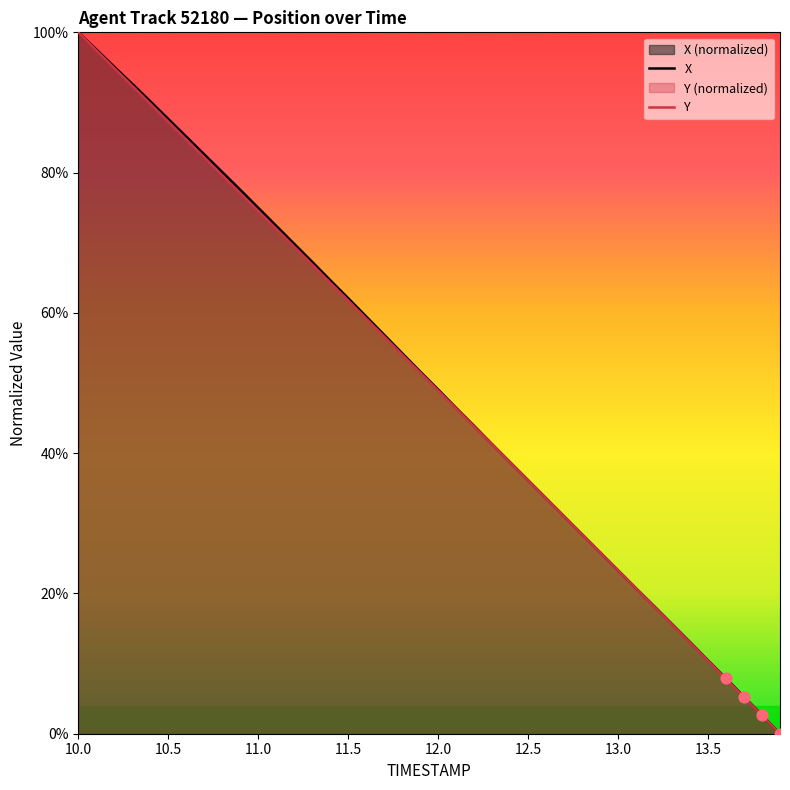

Which series has the largest Y range (max minus min)?

X